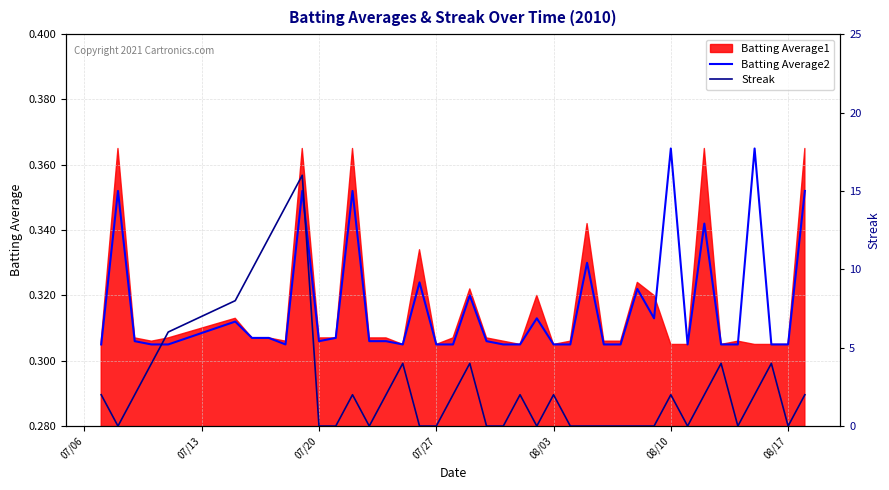

The value of Batting Average2 at 07/27 is 0.1. True or false?

False